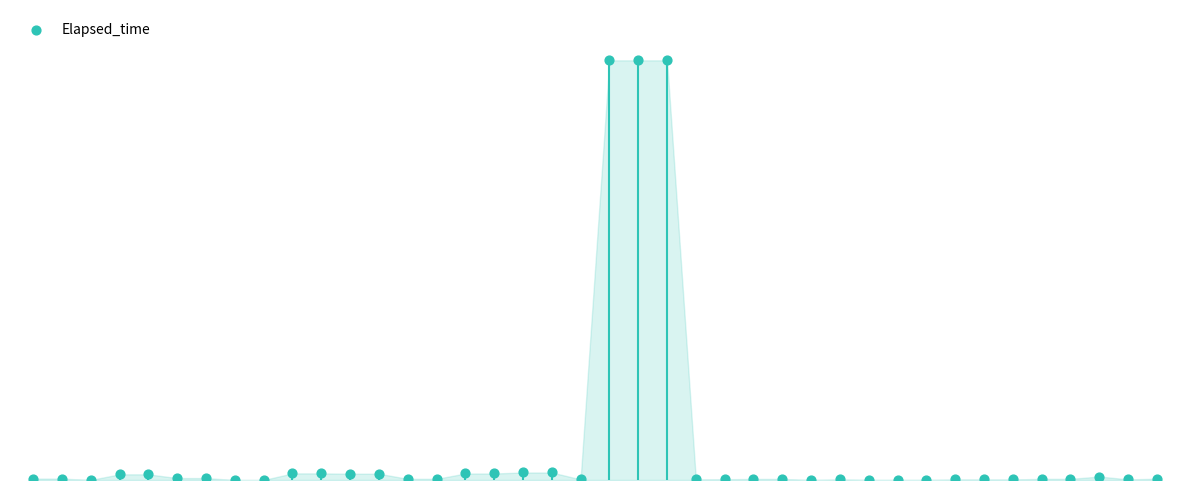

Which has a higher value, 38 or 37?

37